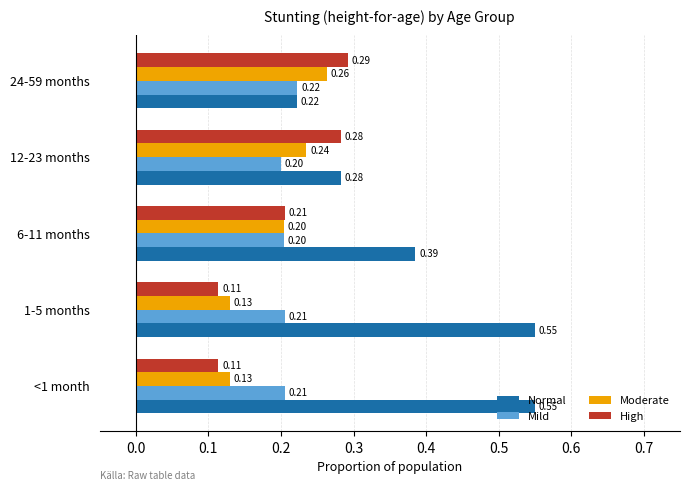

Rank the series by their maximum value, from highest to lowest.

Normal, High, Moderate, Mild